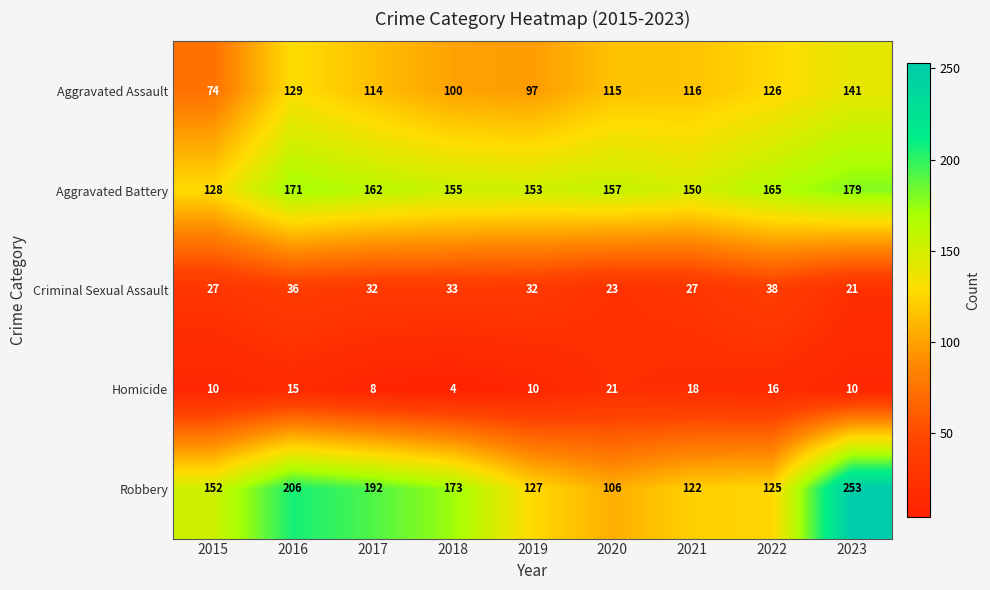

Count the number of categories in the chart.

9